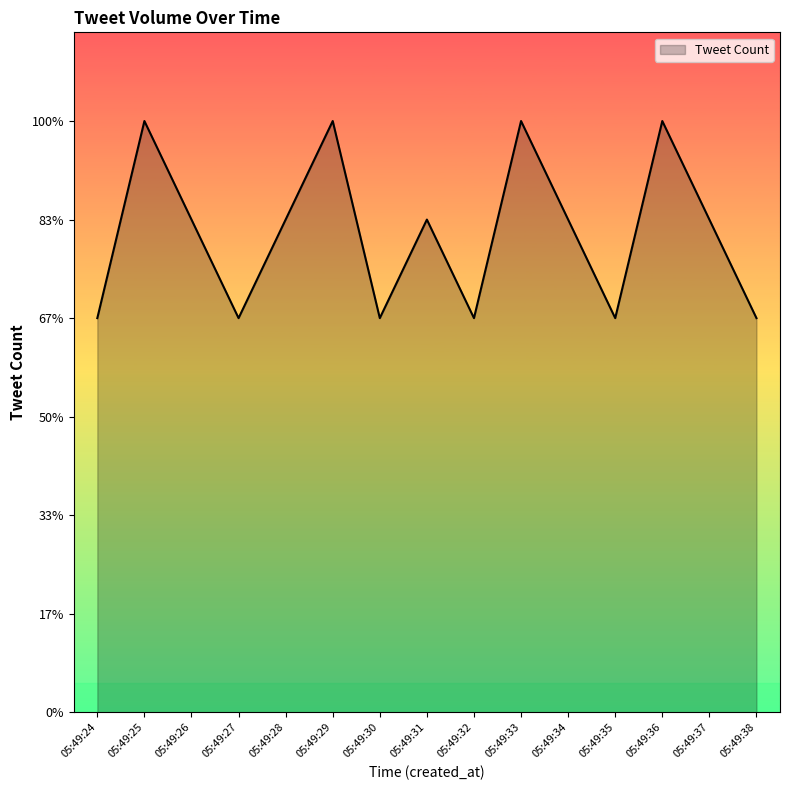

What is the approximate value at 05:49:38?

4